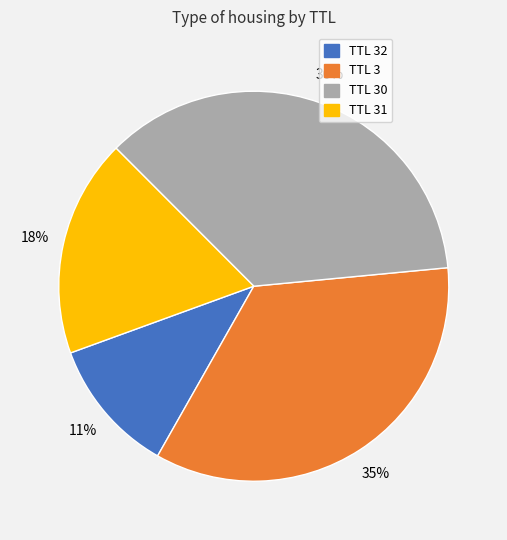

To the nearest percent, what is the average slice percentage?

25%